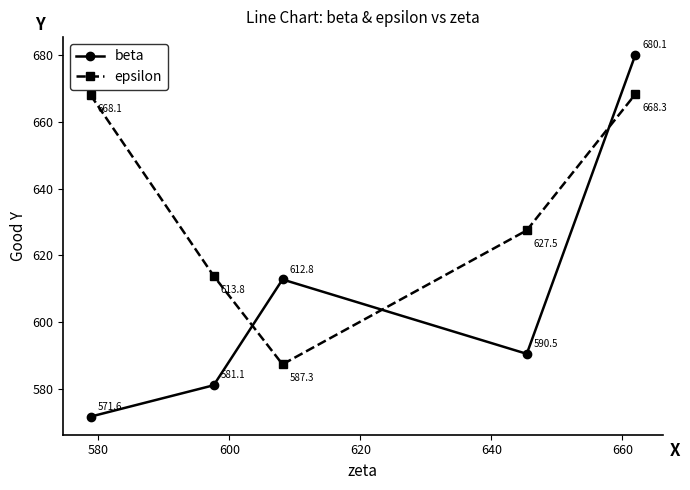

What is the difference between the maximum and minimum values in the beta series?

108.5